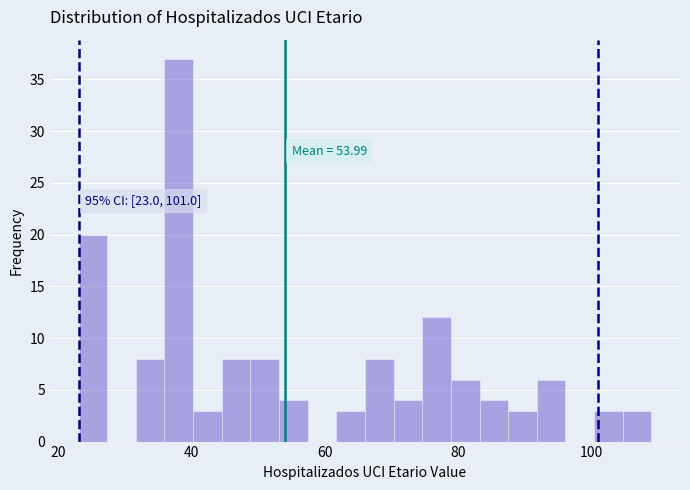

Read against the x-axis, roughly where is the centre of the tallest bar?

38